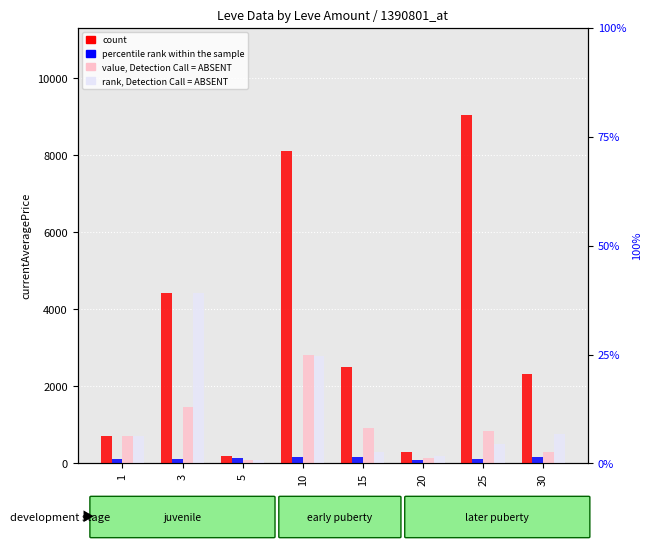

Between 3 and 25, which is larger?

25